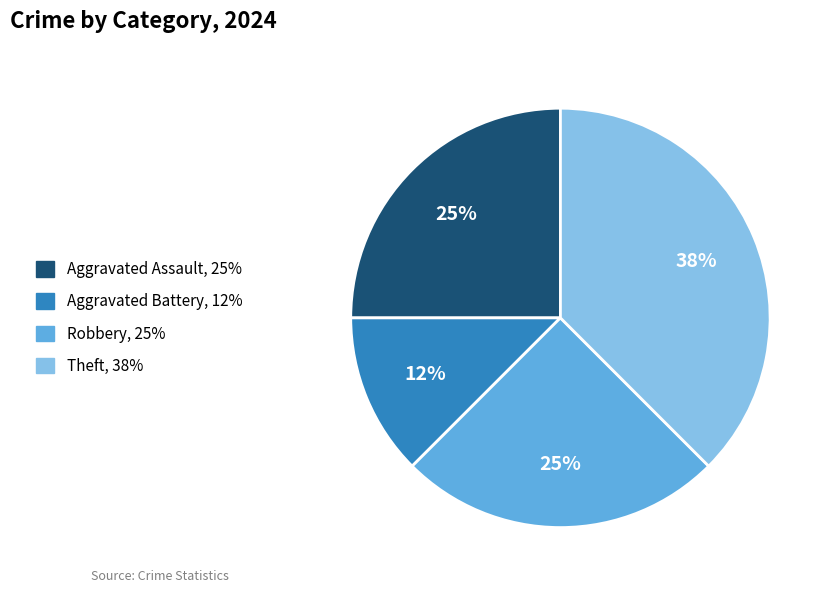

Is Aggravated Battery the majority of the pie?

No